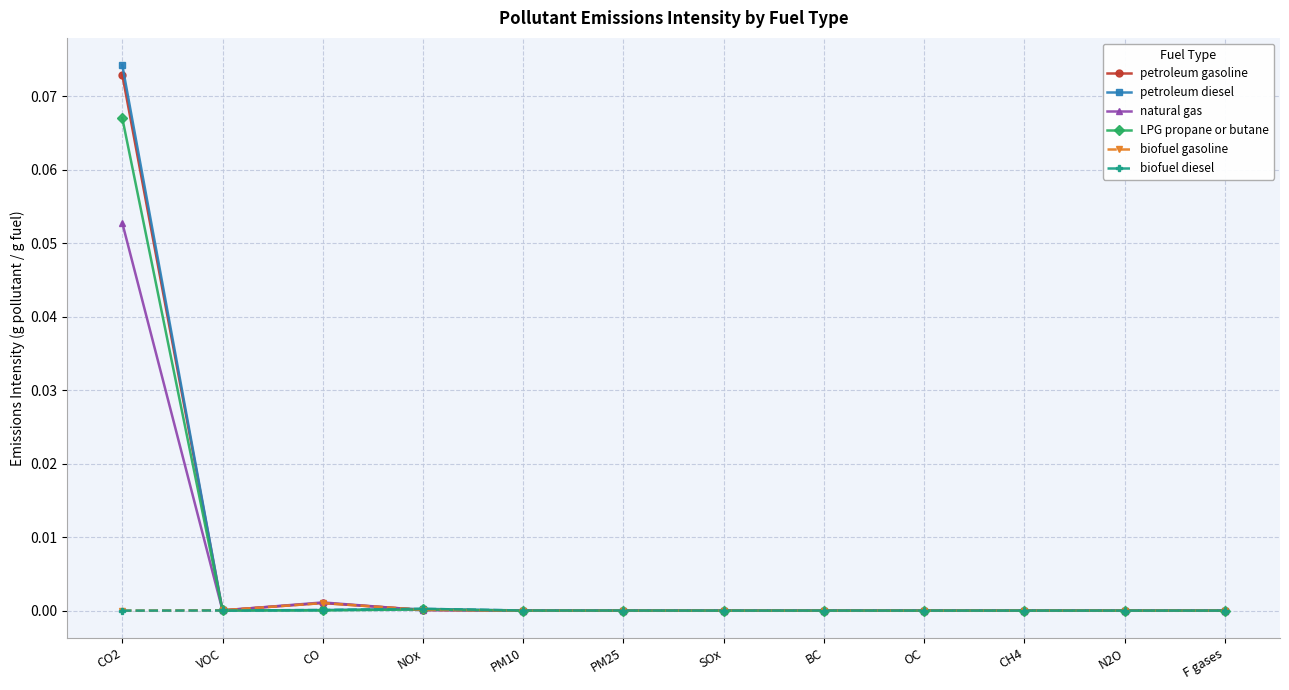

How many data points does each series have?

12